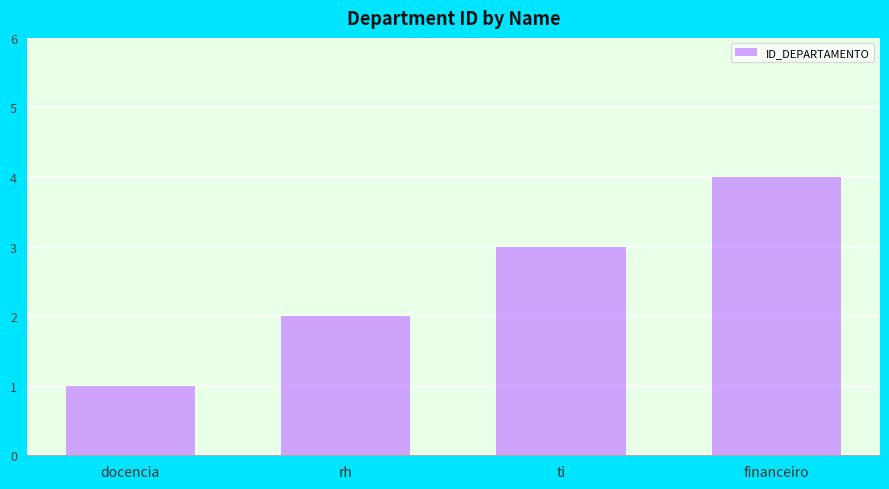

What is the difference between the maximum and minimum values?

3